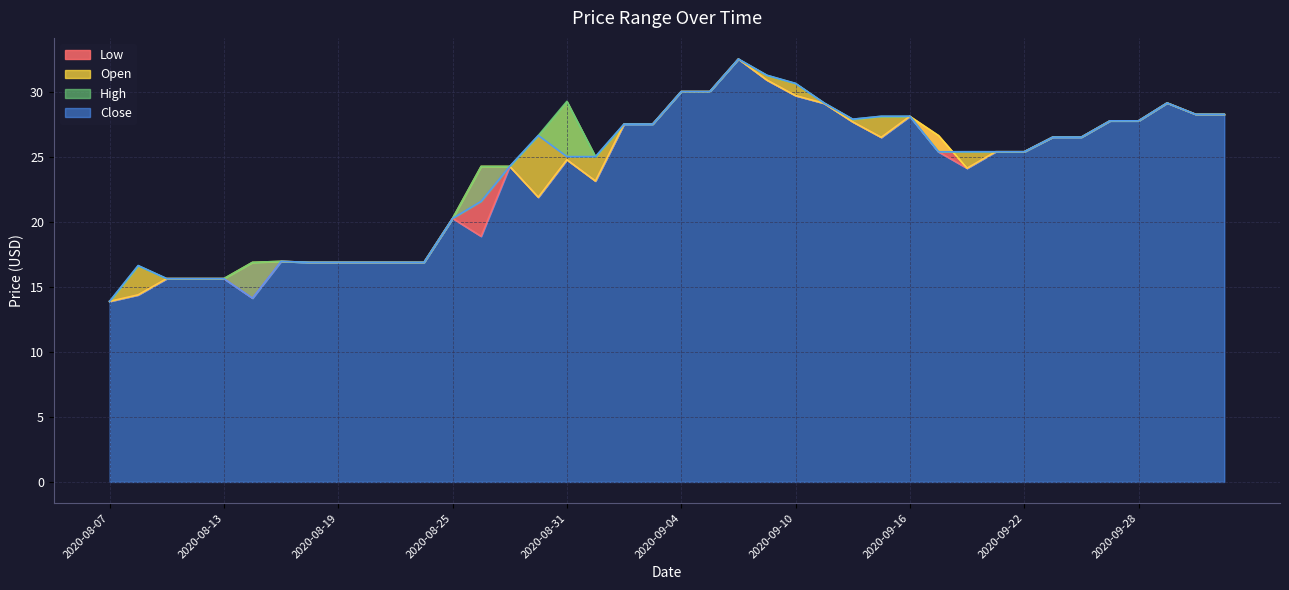

Reading right to left, transcribe all the data shown in this chart.

Low: 2020-10-01=28.2	2020-09-30=28.2	2020-09-29=29.1	2020-09-28=27.8	2020-09-25=27.8	2020-09-24=26.5	2020-09-23=26.5	2020-09-22=25.4	2020-09-21=25.4	2020-09-18=24.1	2020-09-17=25.4	2020-09-16=28.1	2020-09-15=26.5	2020-09-14=27.7	2020-09-11=29.1	2020-09-10=29.7	2020-09-09=30.9	2020-09-08=32.5	2020-09-07=30.0	2020-09-04=30.0	2020-09-03=27.5	2020-09-02=27.5	2020-09-01=23.1	2020-08-31=24.8	2020-08-28=21.9	2020-08-27=24.2	2020-08-26=18.9	2020-08-25=20.2	2020-08-24=16.9	2020-08-21=16.9	2020-08-20=16.9	2020-08-19=16.9	2020-08-18=16.9	2020-08-17=16.9	2020-08-14=14.1	2020-08-13=15.6	2020-08-12=15.6	2020-08-11=15.6	2020-08-10=14.4	2020-08-07=13.9
Open: 2020-10-01=28.2	2020-09-30=28.2	2020-09-29=29.1	2020-09-28=27.8	2020-09-25=27.8	2020-09-24=26.5	2020-09-23=26.5	2020-09-22=25.4	2020-09-21=25.4	2020-09-18=24.1	2020-09-17=26.6	2020-09-16=28.1	2020-09-15=26.5	2020-09-14=27.7	2020-09-11=29.1	2020-09-10=29.7	2020-09-09=30.9	2020-09-08=32.5	2020-09-07=30.0	2020-09-04=30.0	2020-09-03=27.5	2020-09-02=27.5	2020-09-01=23.1	2020-08-31=24.8	2020-08-28=21.9	2020-08-27=24.2	2020-08-26=24.2	2020-08-25=20.2	2020-08-24=16.9	2020-08-21=16.9	2020-08-20=16.9	2020-08-19=16.9	2020-08-18=16.9	2020-08-17=16.9	2020-08-14=16.9	2020-08-13=15.6	2020-08-12=15.6	2020-08-11=15.6	2020-08-10=14.4	2020-08-07=13.9
High: 2020-10-01=28.2	2020-09-30=28.2	2020-09-29=29.1	2020-09-28=27.8	2020-09-25=27.8	2020-09-24=26.5	2020-09-23=26.5	2020-09-22=25.4	2020-09-21=25.4	2020-09-18=25.4	2020-09-17=25.4	2020-09-16=28.1	2020-09-15=28.1	2020-09-14=27.9	2020-09-11=29.1	2020-09-10=30.6	2020-09-09=31.2	2020-09-08=32.5	2020-09-07=30.0	2020-09-04=30.0	2020-09-03=27.5	2020-09-02=27.5	2020-09-01=25.0	2020-08-31=29.2	2020-08-28=26.6	2020-08-27=24.2	2020-08-26=24.2	2020-08-25=20.2	2020-08-24=16.9	2020-08-21=16.9	2020-08-20=16.9	2020-08-19=16.9	2020-08-18=16.9	2020-08-17=16.9	2020-08-14=16.9	2020-08-13=15.6	2020-08-12=15.6	2020-08-11=15.6	2020-08-10=16.6	2020-08-07=13.9
Close: 2020-10-01=28.2	2020-09-30=28.2	2020-09-29=29.1	2020-09-28=27.8	2020-09-25=27.8	2020-09-24=26.5	2020-09-23=26.5	2020-09-22=25.4	2020-09-21=25.4	2020-09-18=25.4	2020-09-17=25.4	2020-09-16=28.1	2020-09-15=28.1	2020-09-14=27.9	2020-09-11=29.1	2020-09-10=30.6	2020-09-09=31.2	2020-09-08=32.5	2020-09-07=30.0	2020-09-04=30.0	2020-09-03=27.5	2020-09-02=27.5	2020-09-01=25.0	2020-08-31=25.0	2020-08-28=26.6	2020-08-27=24.2	2020-08-26=21.6	2020-08-25=20.2	2020-08-24=16.9	2020-08-21=16.9	2020-08-20=16.9	2020-08-19=16.9	2020-08-18=16.9	2020-08-17=16.9	2020-08-14=14.1	2020-08-13=15.6	2020-08-12=15.6	2020-08-11=15.6	2020-08-10=16.6	2020-08-07=13.9